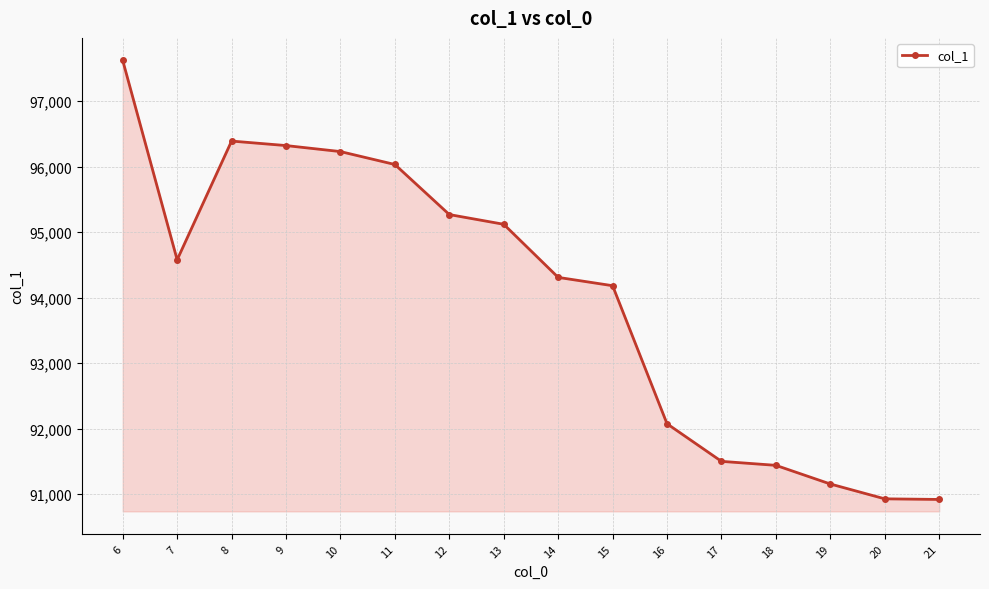

True or false: there are more than 1 points higher than both neighbors.

False